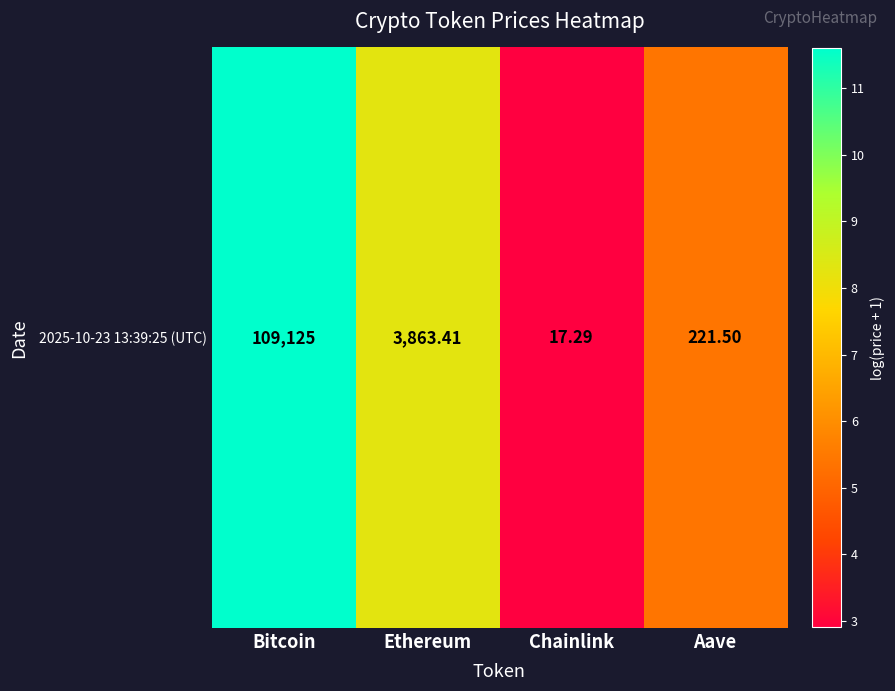

What is the ratio of the value at Chainlink to the value at Aave?

0.5